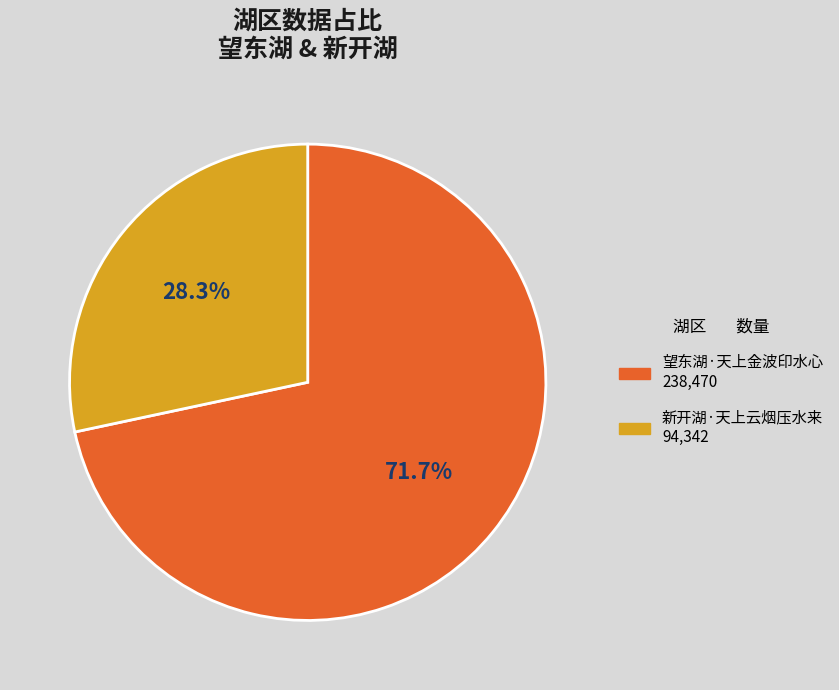

To the nearest percent, what is the combined percentage of 新开湖·天上云烟压水来 and 望东湖·天上金波印水心?

100%